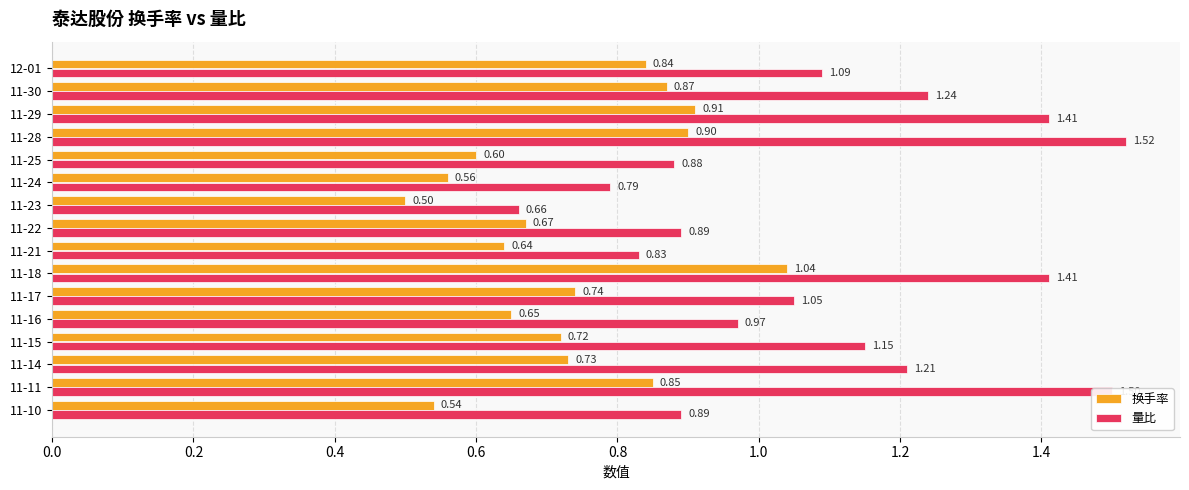

What is the sum of all 换手率 values?

11.8